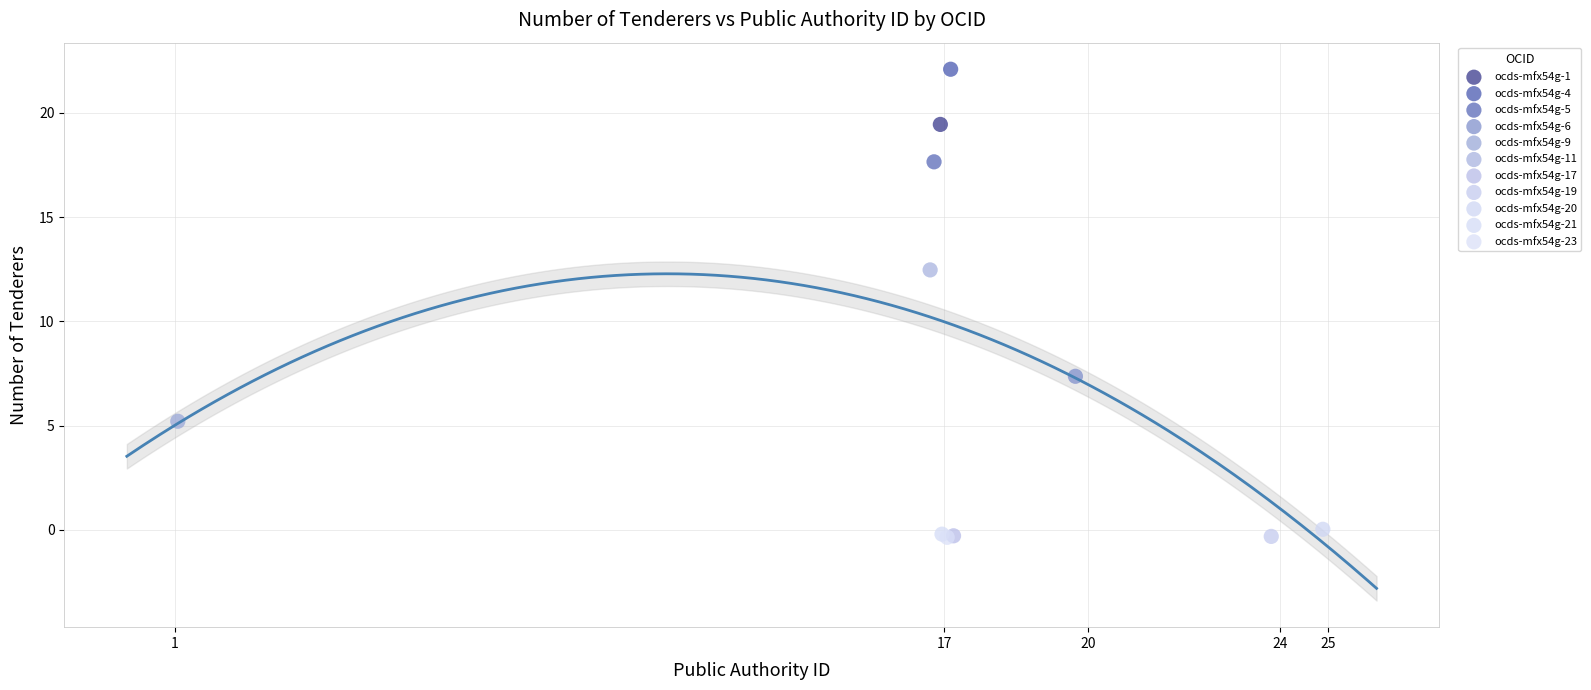

Which series contains the highest Y value?

ocds-mfx54g-4